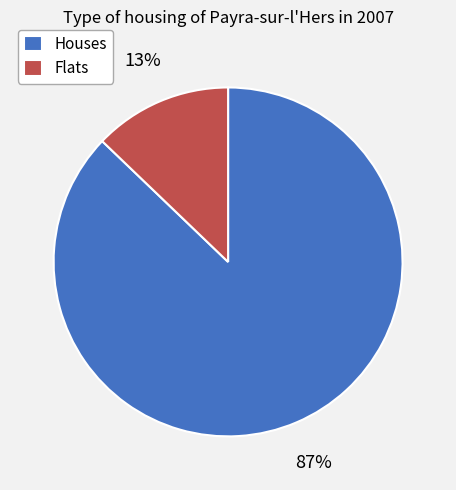

Rank the categories by value from highest to lowest.

Houses, Flats